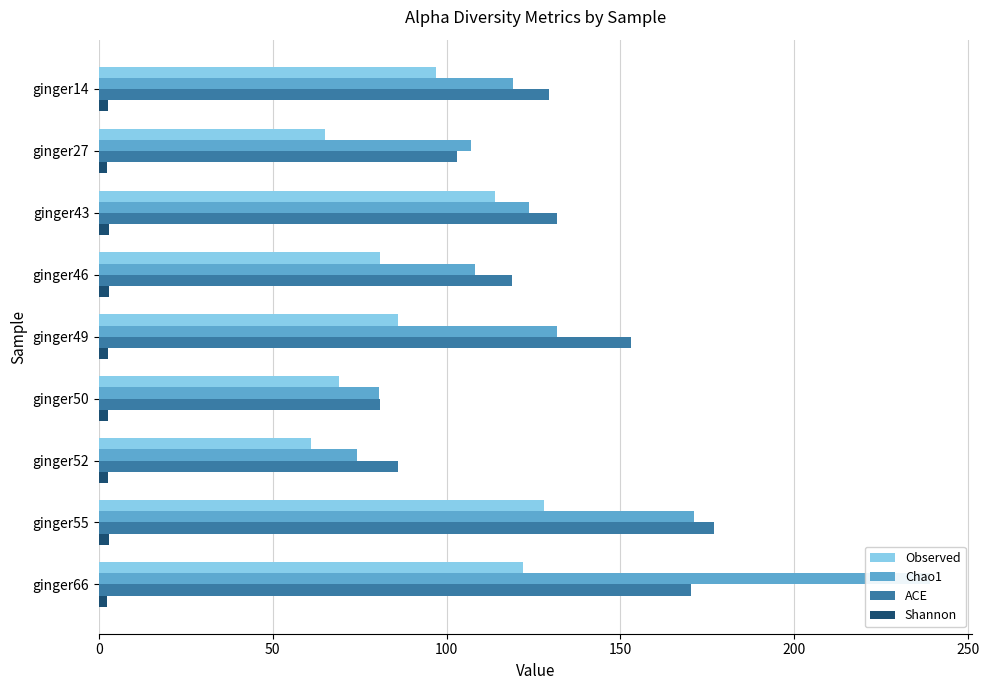

List the series in order of their peak value, highest first.

Chao1, ACE, Observed, Shannon